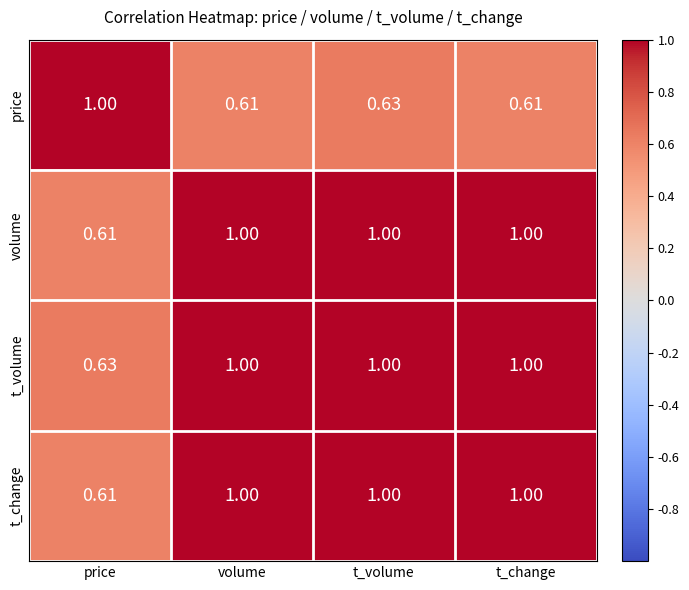

At which label does t_volume reach its minimum?

price